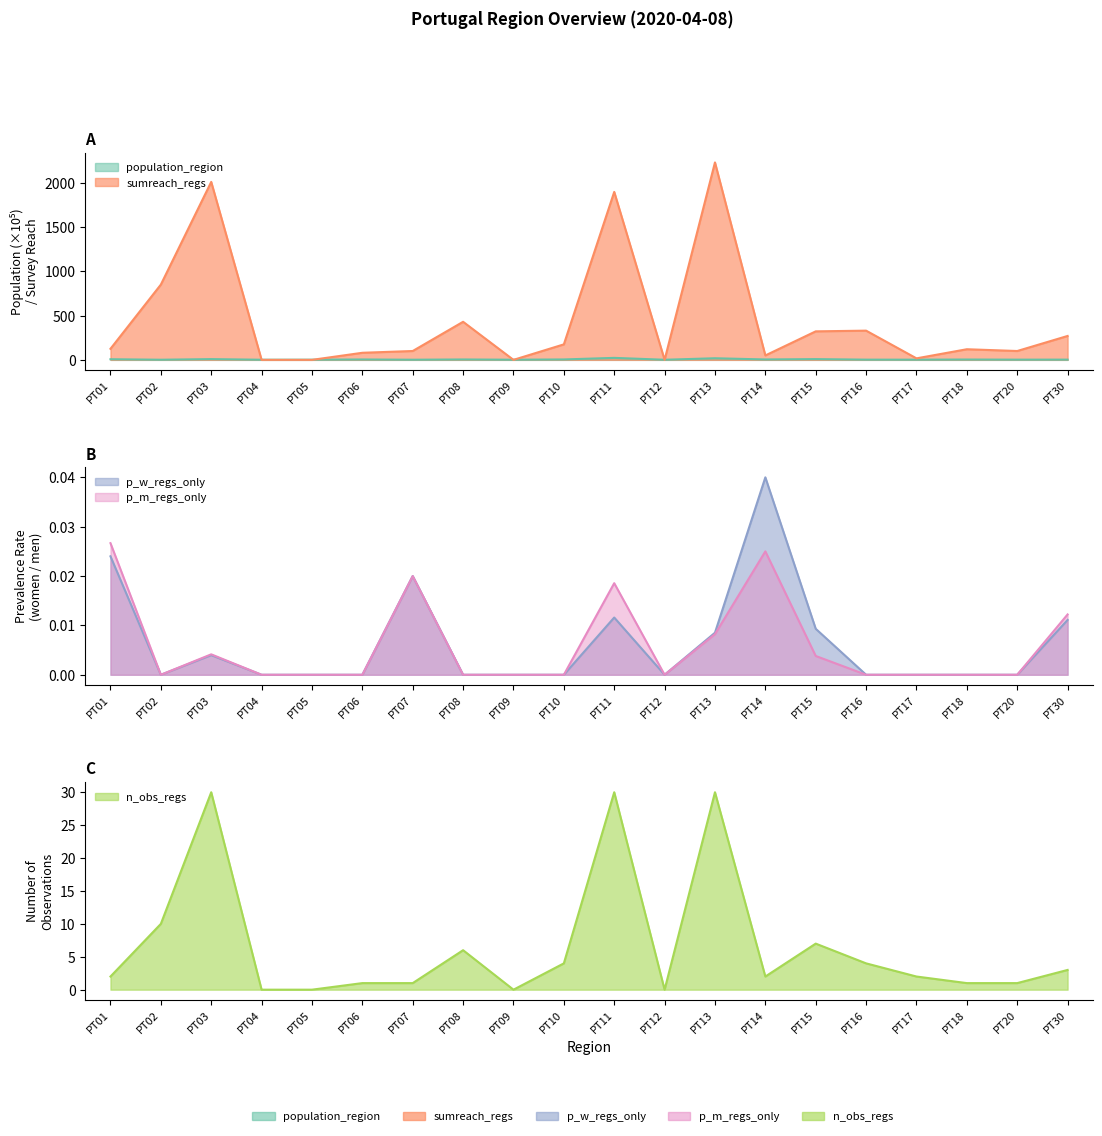

Reading left to right, list all the values displayed in this chart.

population_region: 7.1	1.5	8.5	1.4	2.0	4.3	1.7	4.5	1.6	4.7	22.5	1.2	18.2	4.5	8.5	2.4	2.1	3.8	2.5	2.7
sumreach_regs: 125.0	850.0	2010.0	0.0	0.0	80.0	100.0	430.0	0.0	175.0	1897.0	0.0	2230.0	50.0	322.0	330.0	17.0	120.0	100.0	270.0
p_w_regs_only: 0.0	0.0	0.0	0.0	0.0	0.0	0.0	0.0	0.0	0.0	0.0	0.0	0.0	0.0	0.0	0.0	0.0	0.0	0.0	0.0
p_m_regs_only: 0.0	0.0	0.0	0.0	0.0	0.0	0.0	0.0	0.0	0.0	0.0	0.0	0.0	0.0	0.0	0.0	0.0	0.0	0.0	0.0
n_obs_regs: 2.0	10.0	30.0	0.0	0.0	1.0	1.0	6.0	0.0	4.0	30.0	0.0	30.0	2.0	7.0	4.0	2.0	1.0	1.0	3.0